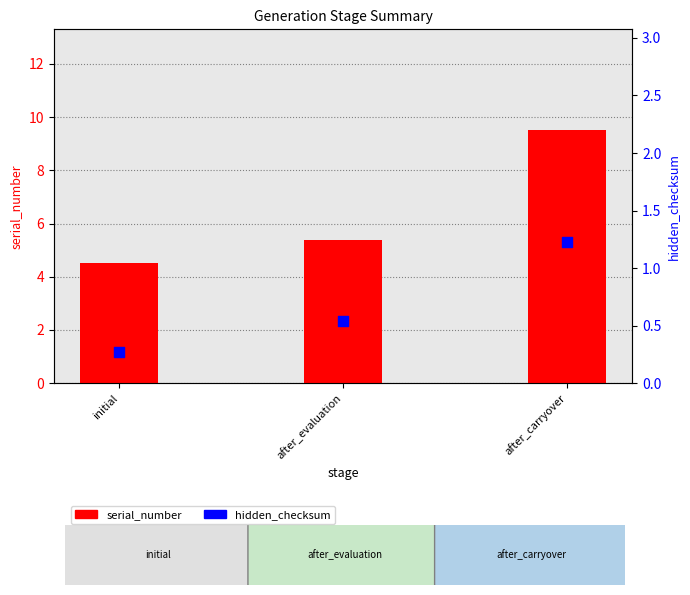

What are all the series names shown in the legend?

serial_number, hidden_checksum